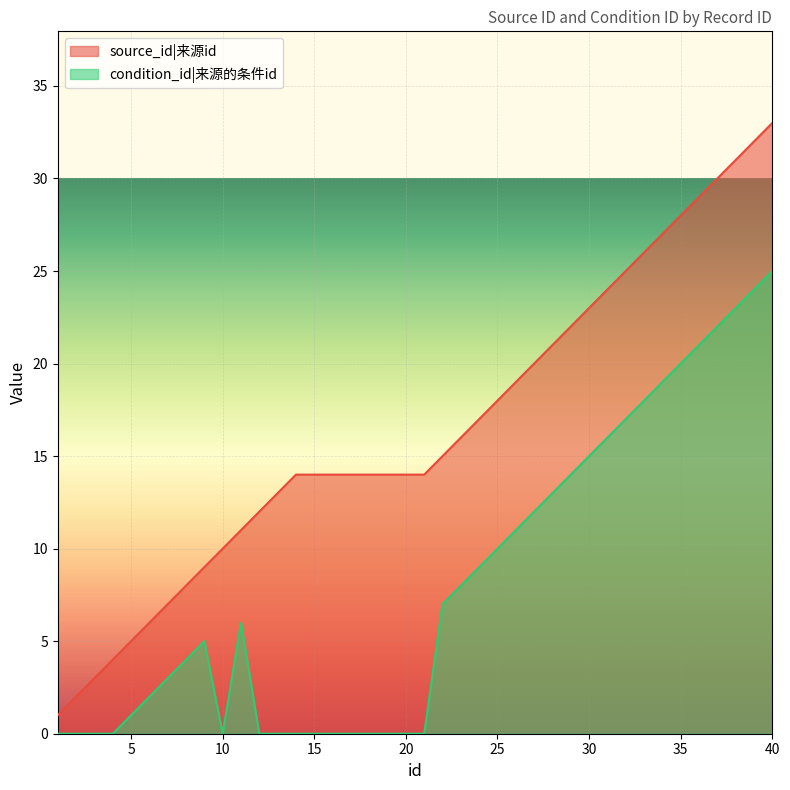

How many lines are shown in the chart?

2